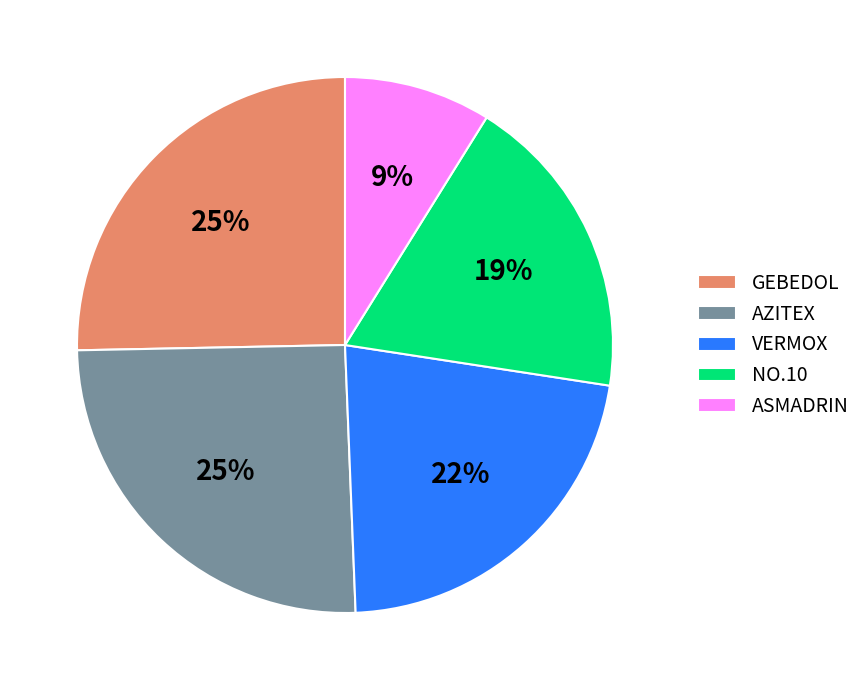

Count the number of slices in the pie.

5